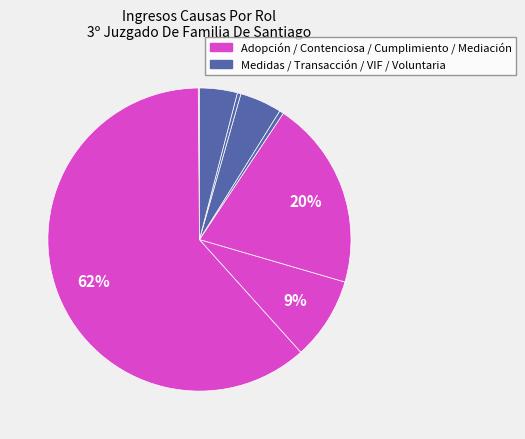

How many slices are in this pie chart?

8